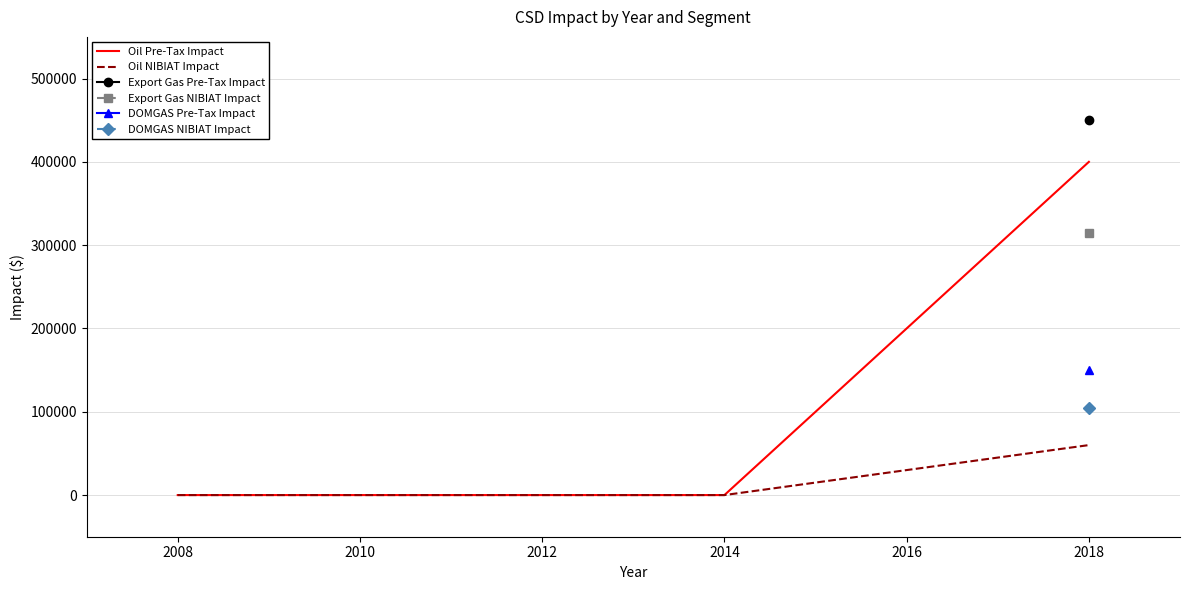

The value of Oil NIBIAT Impact at 2018 is 106402. True or false?

False